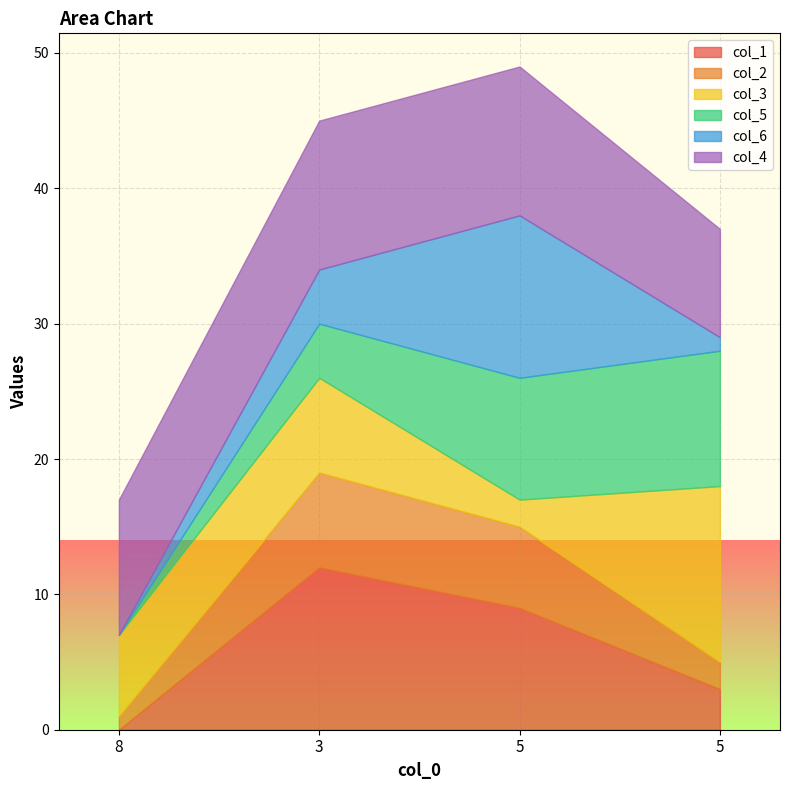

Which series changed the most between 8 and 3?

col_1